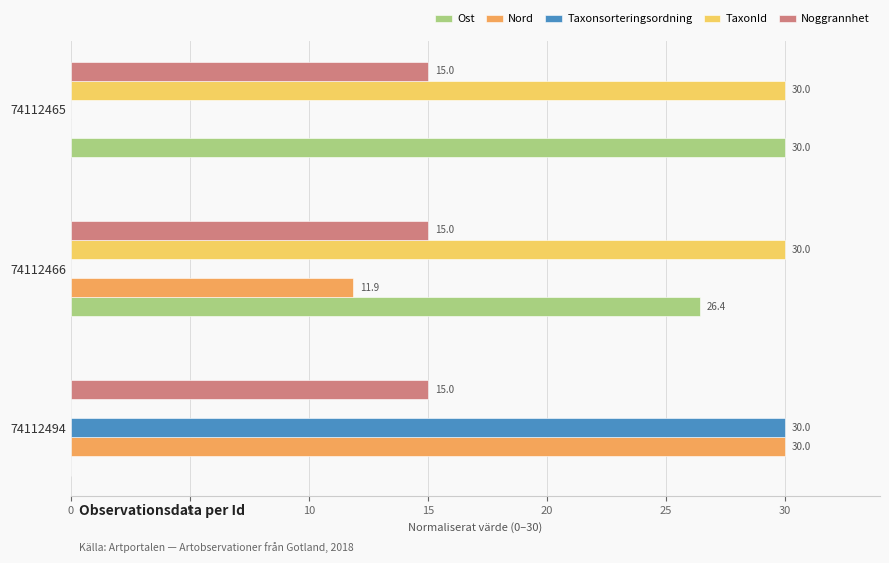

What is the sum of all TaxonId values?

60.0